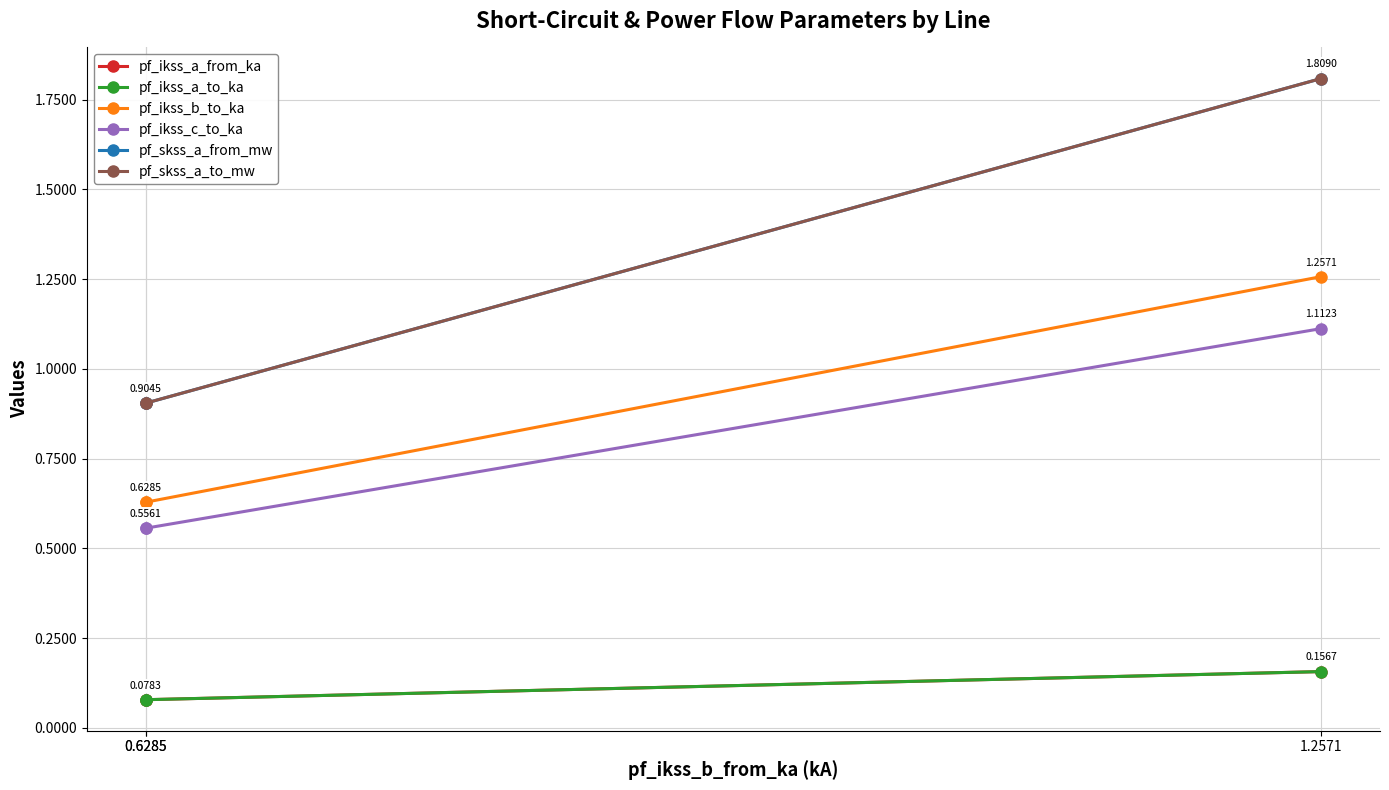

Rank the series by their maximum value, from highest to lowest.

pf_skss_a_from_mw, pf_skss_a_to_mw, pf_ikss_b_to_ka, pf_ikss_c_to_ka, pf_ikss_a_from_ka, pf_ikss_a_to_ka